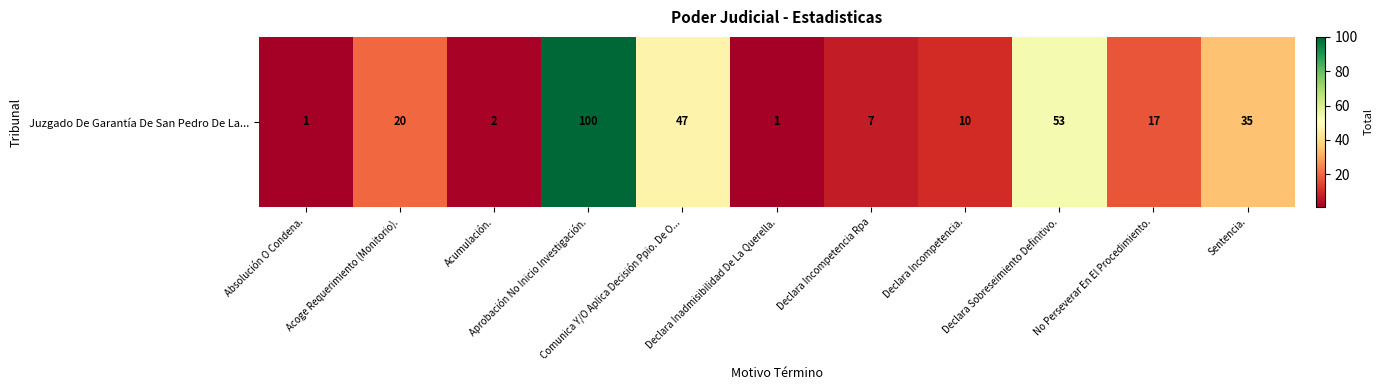

Rank the categories by value from highest to lowest.

Aprobación No Inicio Investigación., Declara Sobreseimiento Definitivo., Comunica Y/O Aplica Decisión Ppio. De O..., Sentencia., Acoge Requerimiento (Monitorio)., No Perseverar En El Procedimiento., Declara Incompetencia., Declara Incompetencia Rpa, Acumulación., Absolución O Condena., Declara Inadmisibilidad De La Querella.